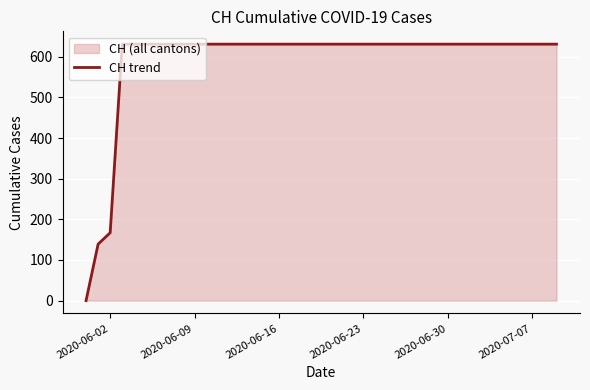

Where is the data nearest to the value 315?

2020-06-02